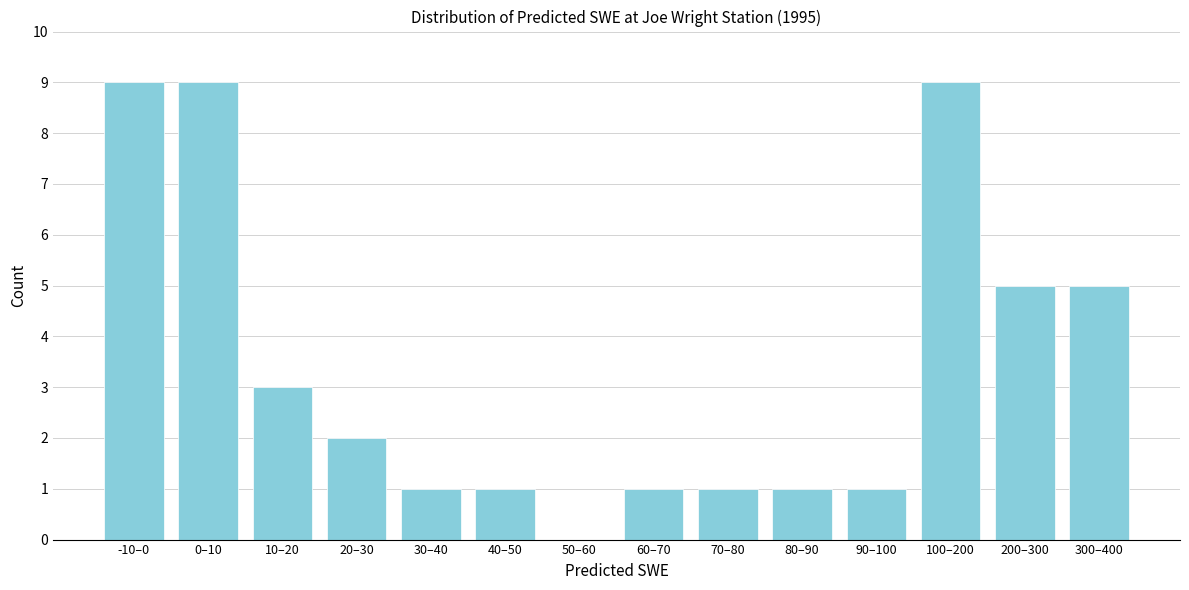

Reading right to left, transcribe all the data shown in this chart.

300–400=5	200–300=5	100–200=9	90–100=1	80–90=1	70–80=1	60–70=1	50–60=0	40–50=1	30–40=1	20–30=2	10–20=3	0–10=9	-10–0=9